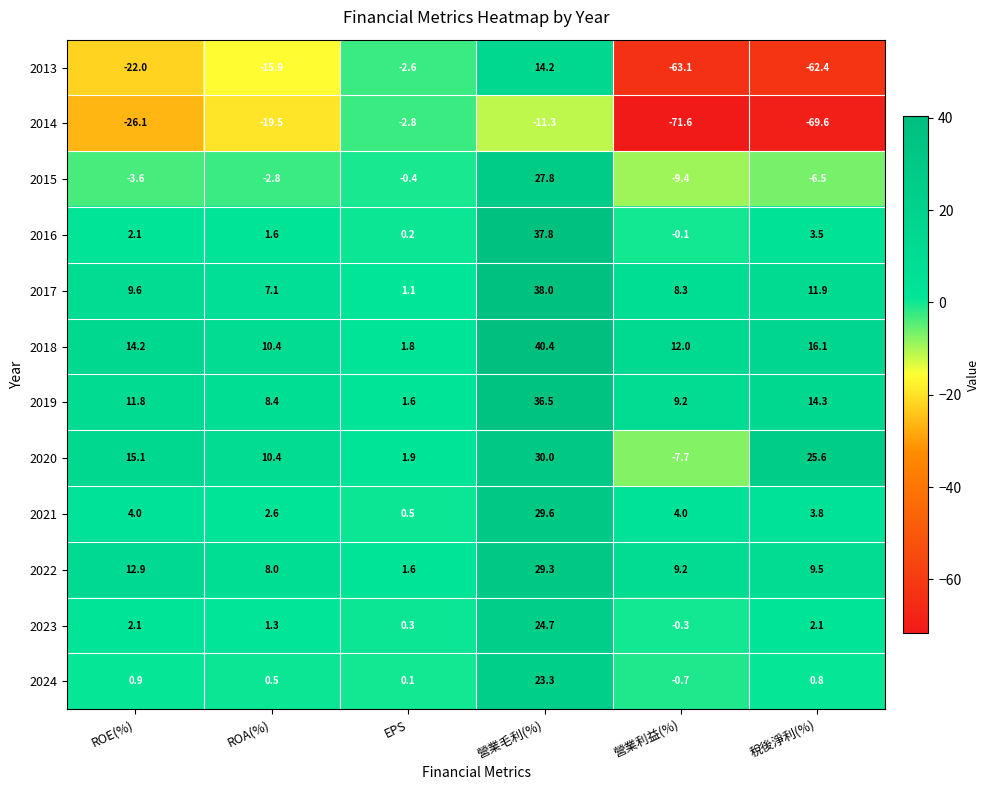

At which label does 2015 first exceed -2?

EPS